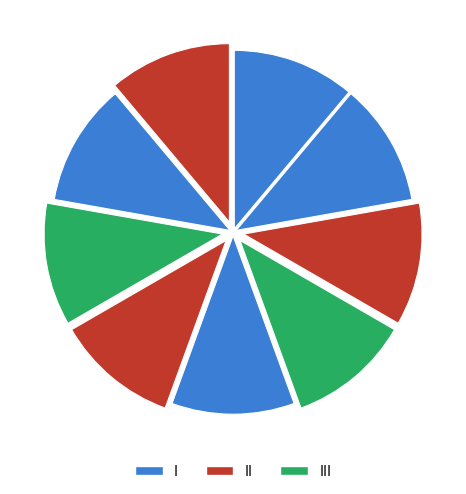

Count the number of slices in the pie.

9